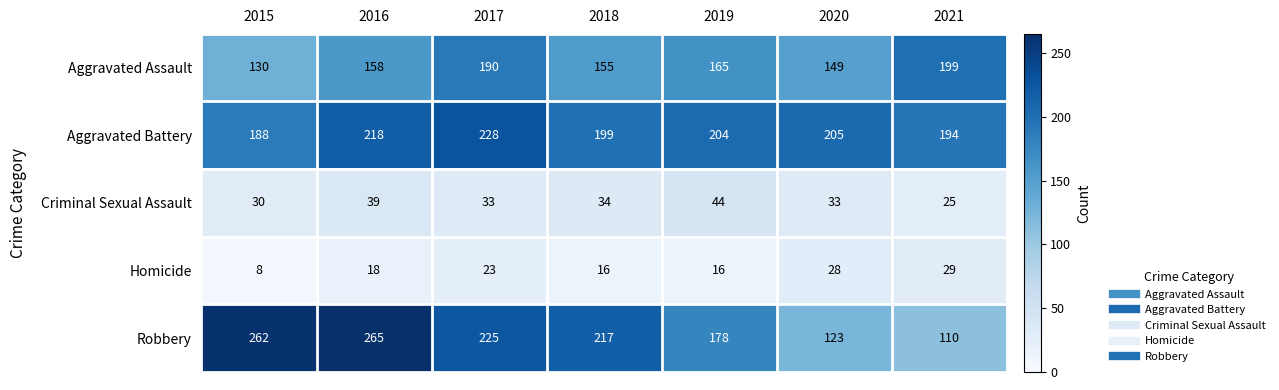

Is it true that Homicide equals 18 at 2016?

True